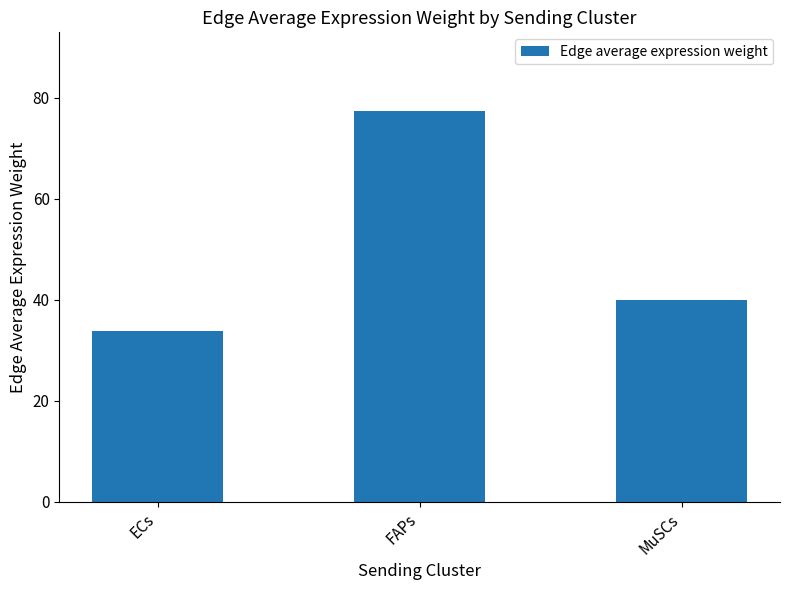

The value at FAPs is 31.2. True or false?

False